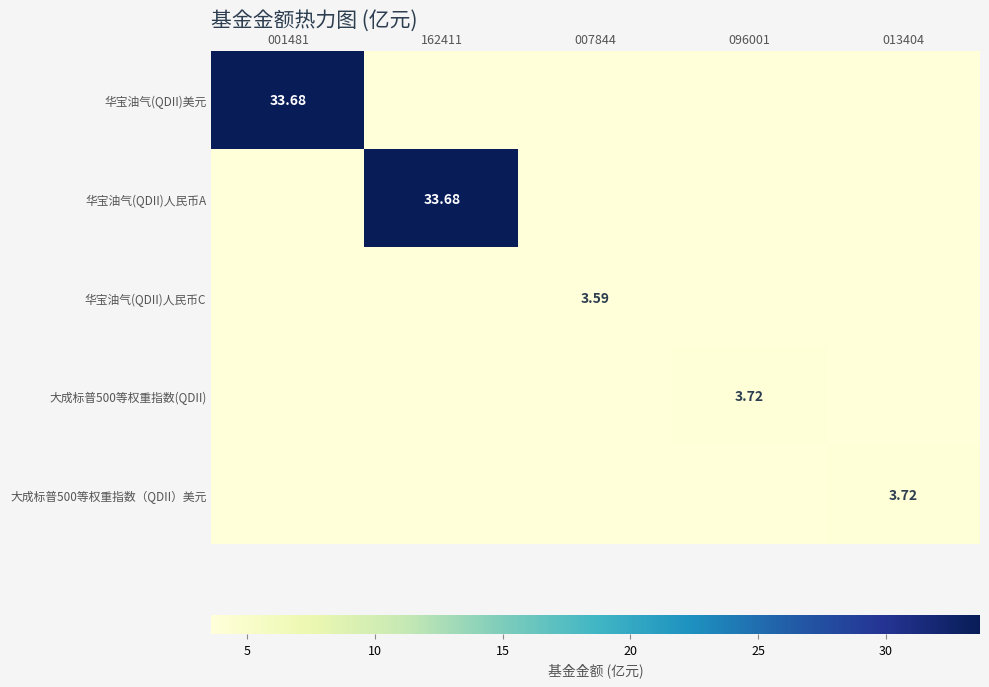

How many categories are shown in the chart?

5